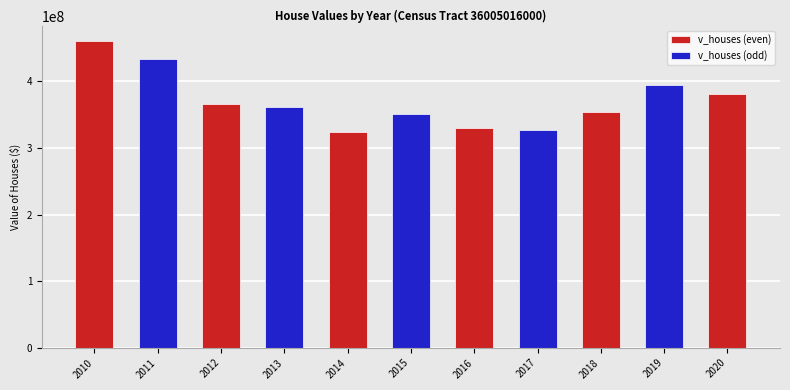

Rank the categories by value from highest to lowest.

2010, 2011, 2019, 2020, 2012, 2013, 2018, 2015, 2016, 2017, 2014